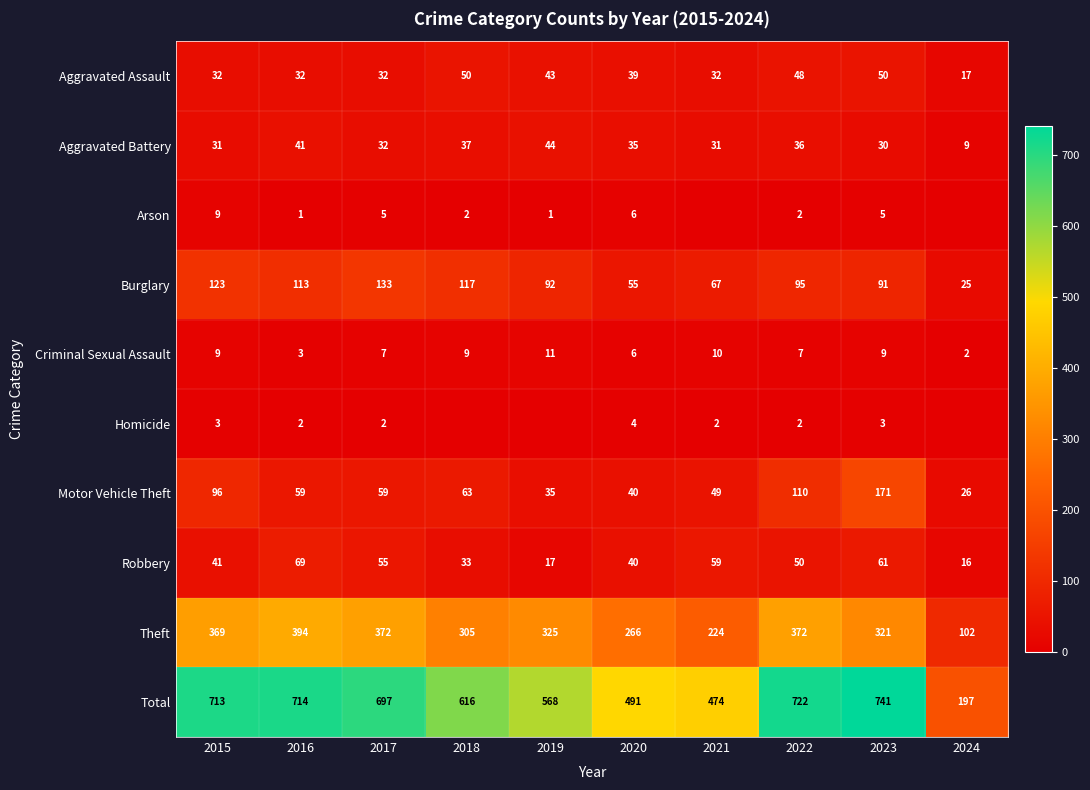

What is the sum of the Criminal Sexual Assault values at 2020 and 2022?

13